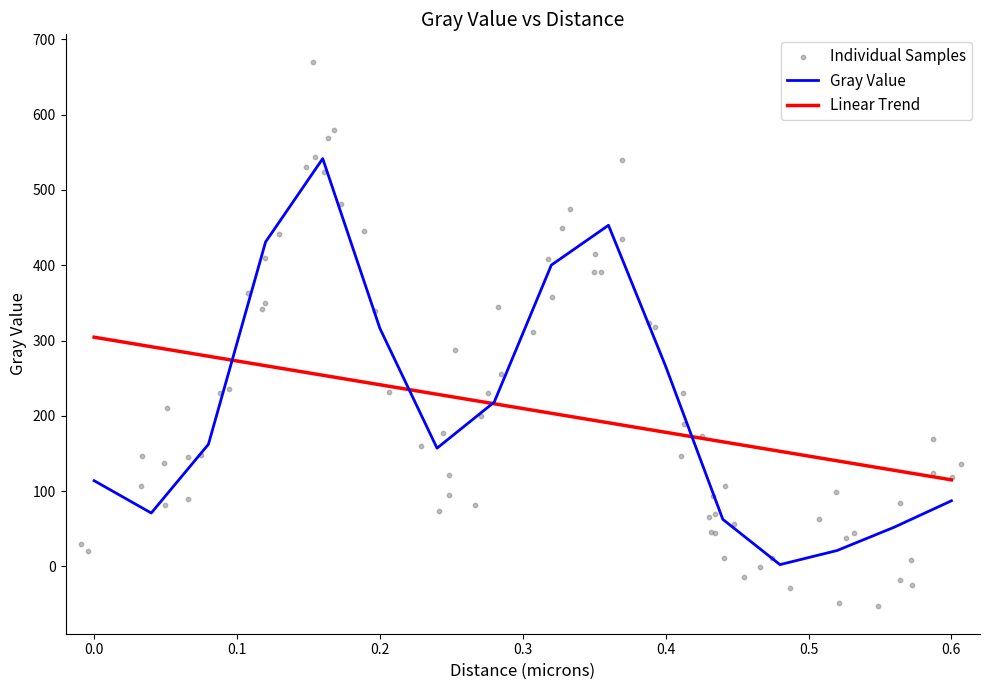

What is the change in value from 0.28 to 0.56?

-166.0